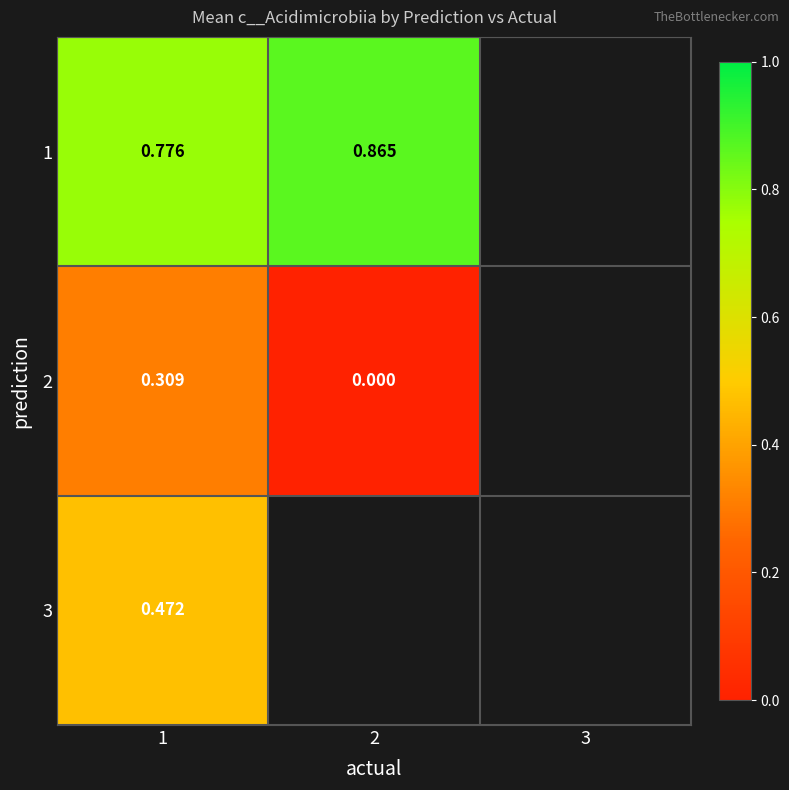

Between 3 and 1, which is larger?

1